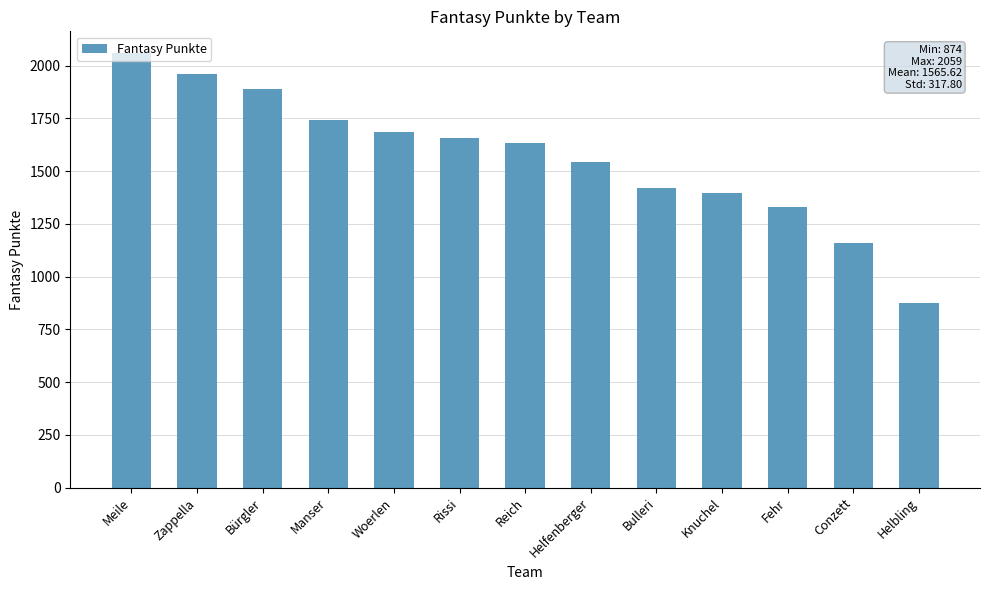

How many values are below 1635?

6